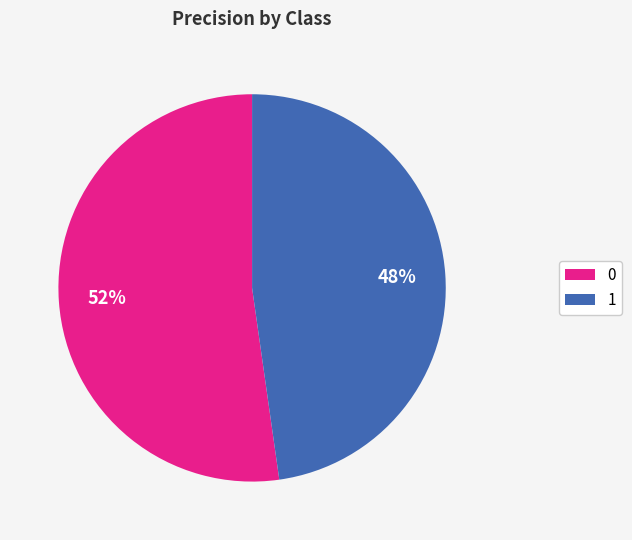

Does 1 represent more than half of the total?

No